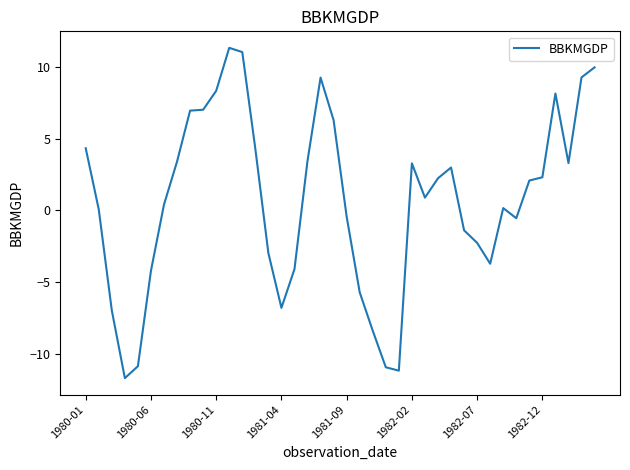

What is the maximum value shown in the chart?

11.4